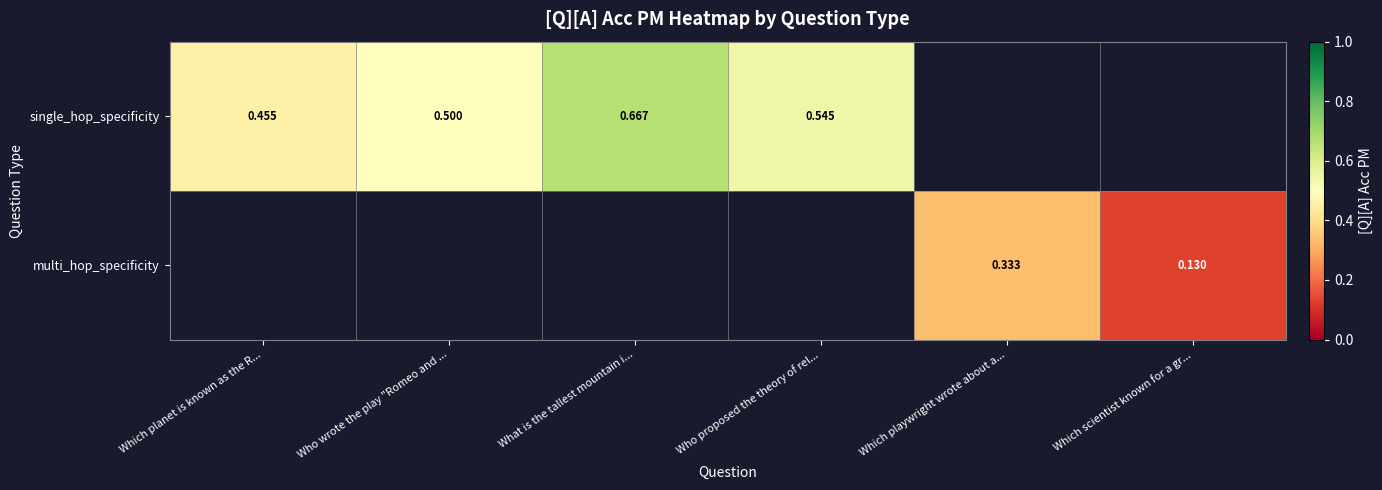

Rank the series by their average value, from highest to lowest.

single_hop_specificity, multi_hop_specificity